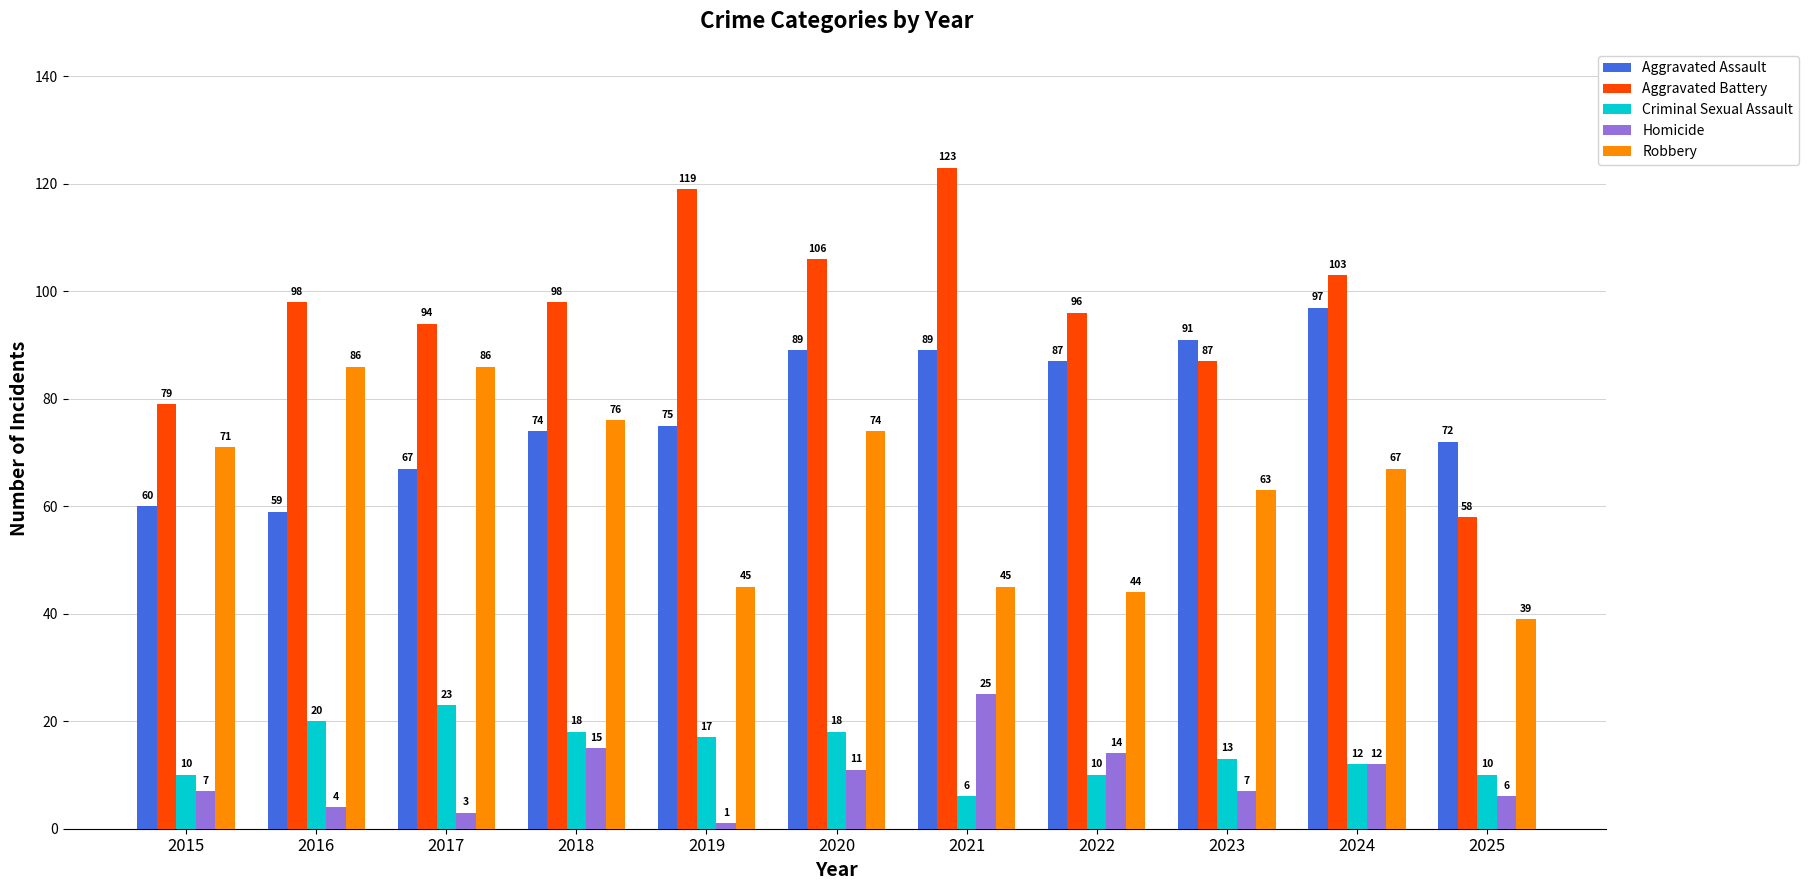

At how many categories does at least one series exceed 28?

11